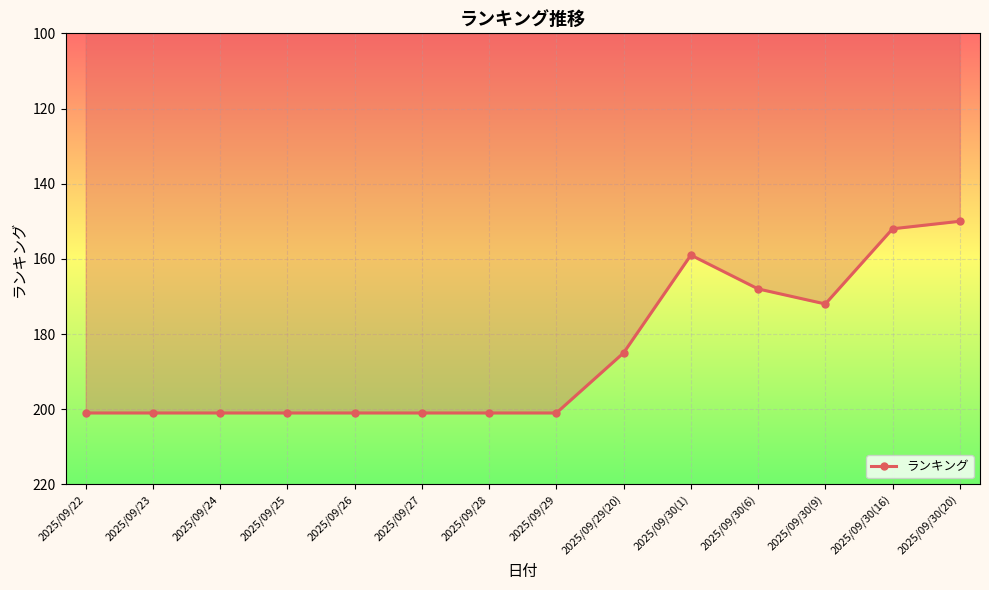

The value at 2025/09/27 is 350. True or false?

False